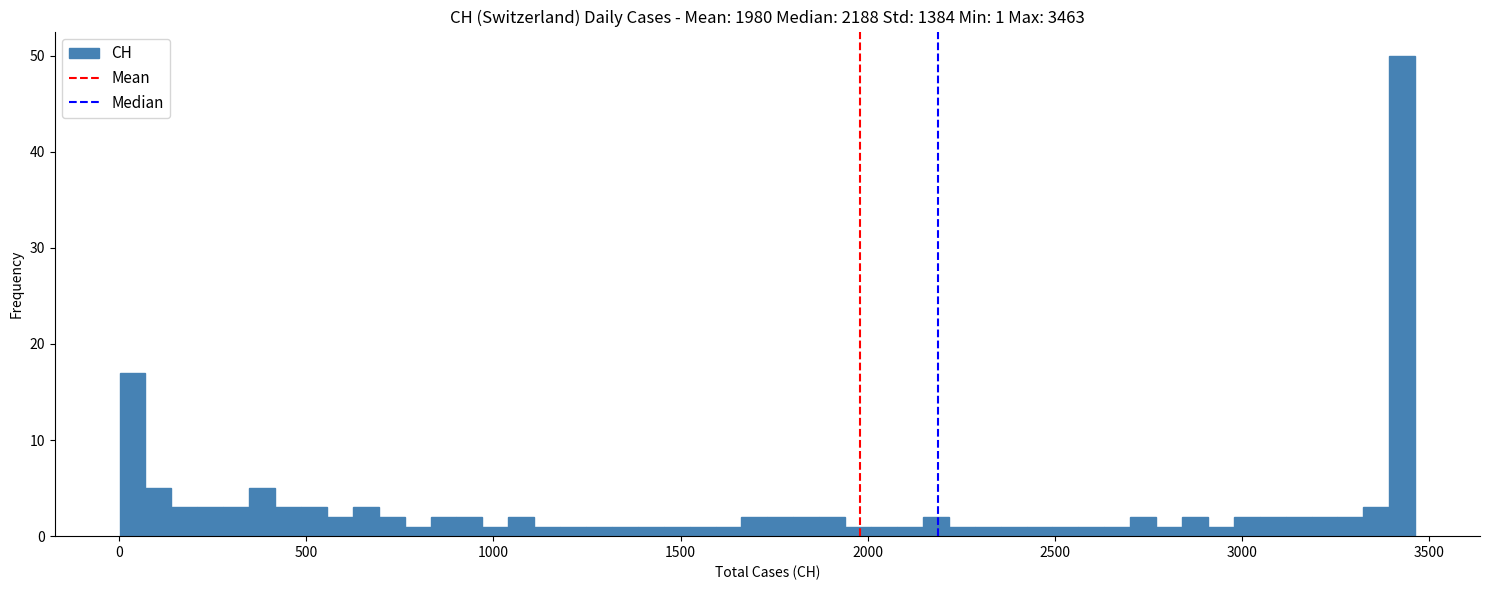

Around what value on the x-axis is the tallest bar? Give the approximate position of its centre, as read against the axis.

3450